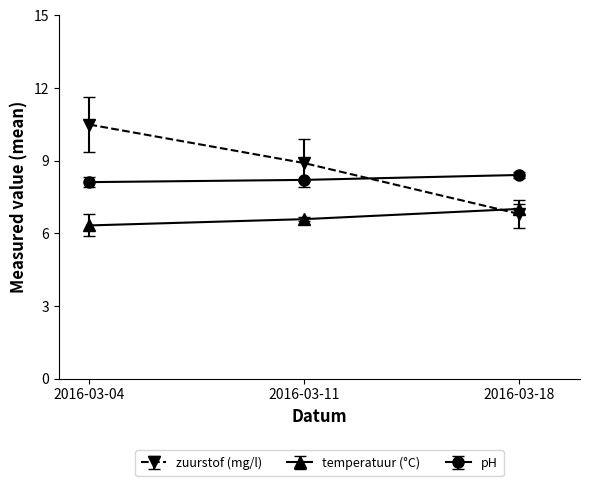

Is the value of pH at 2016-03-11 greater than the value of temperatuur (°C) at 2016-03-11?

Yes